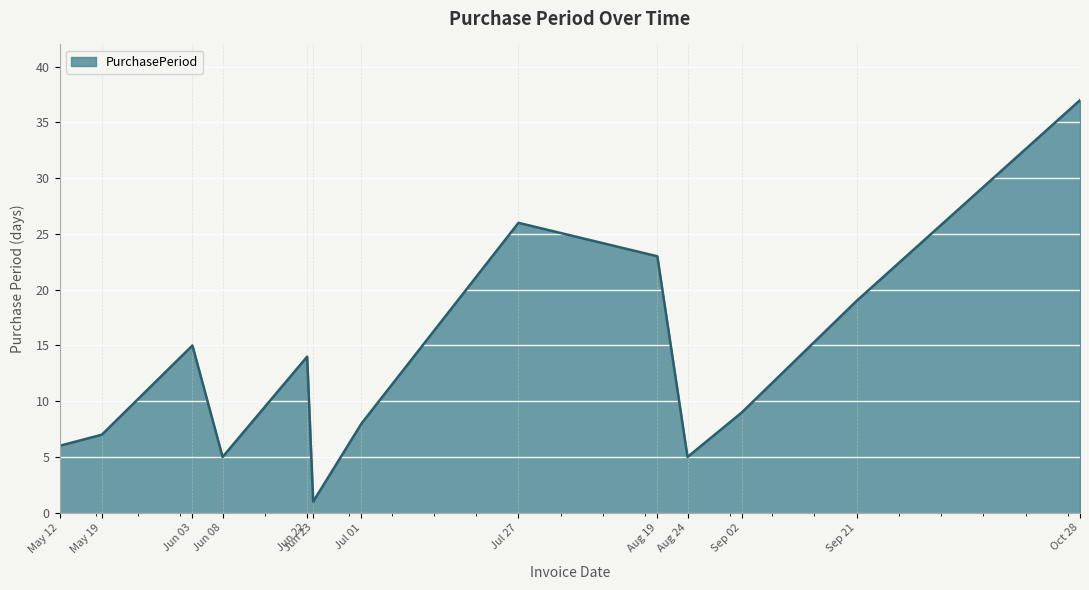

The chart shows a value of 64 at Oct 28. True or false?

False